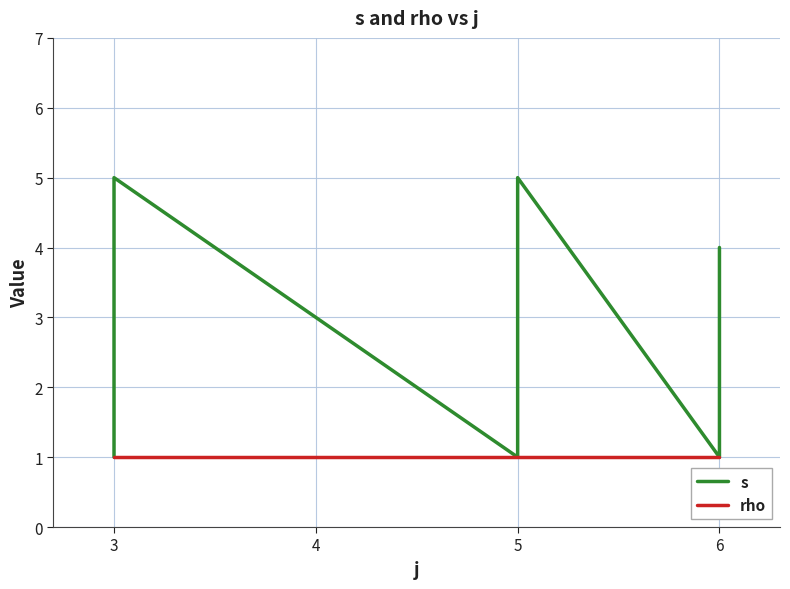

Which series has the largest total across all categories?

s